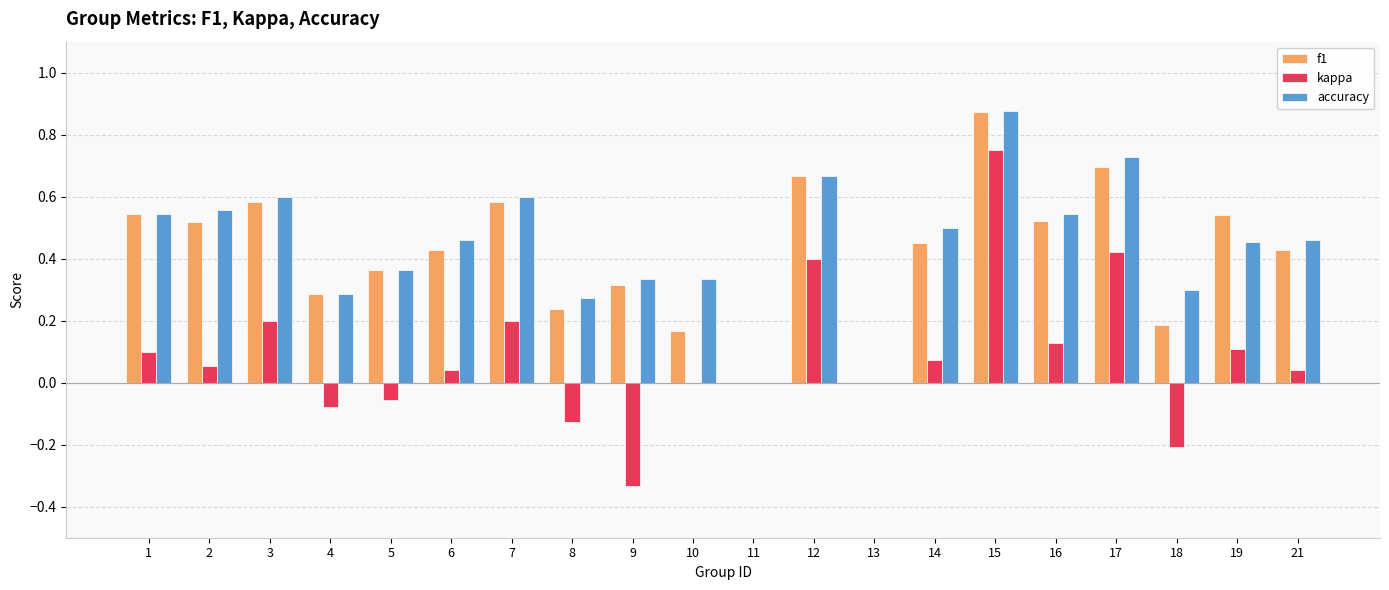

What is the sum of all f1 values?

8.4